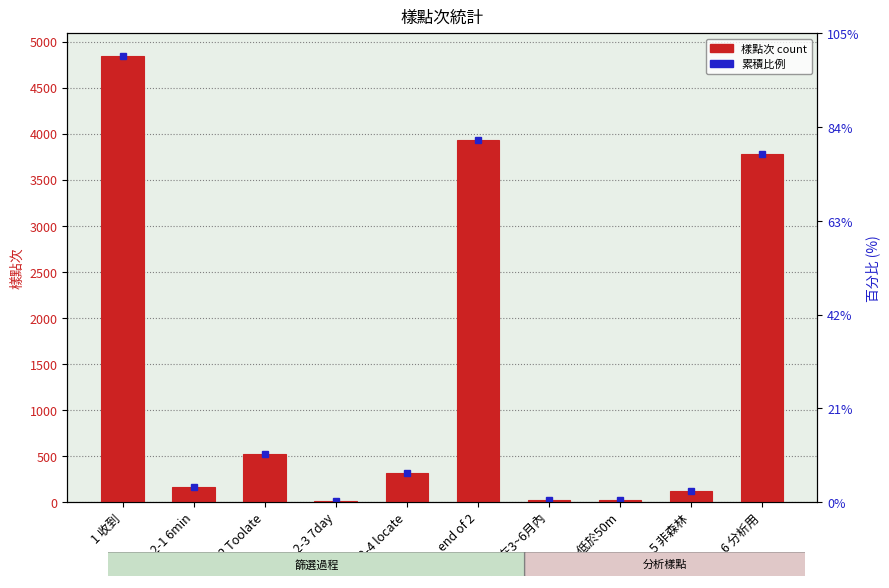

What is the label of the 9th bar from the right?

2-1 6min